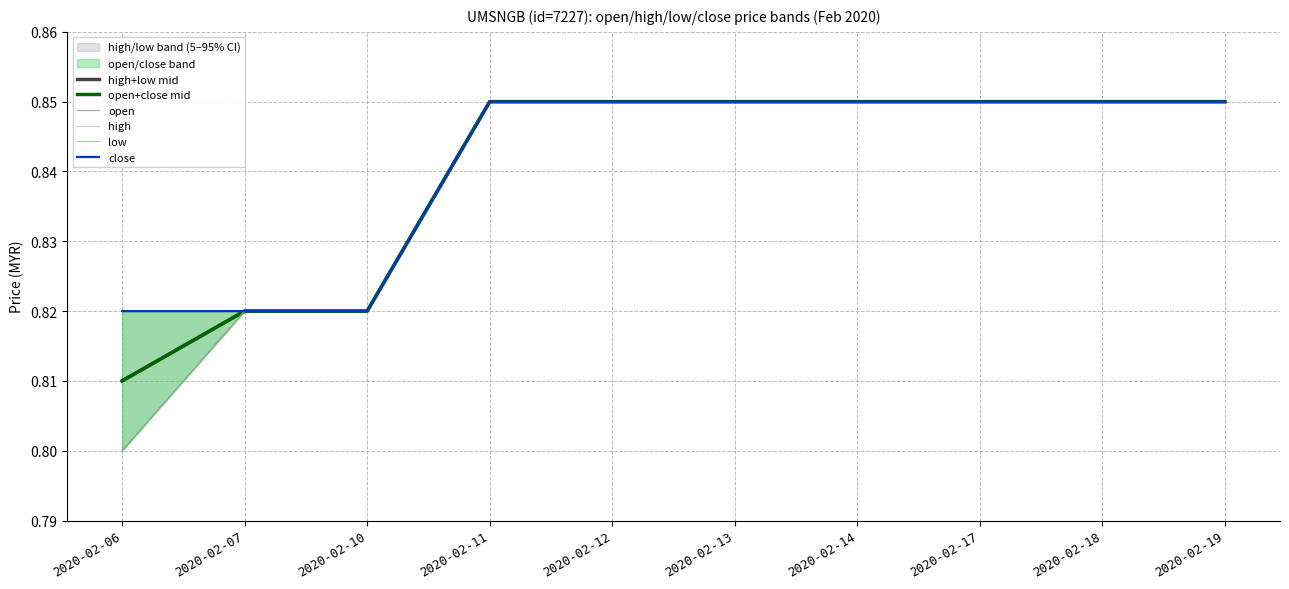

True or false: open and open+close mid cross at least once.

False